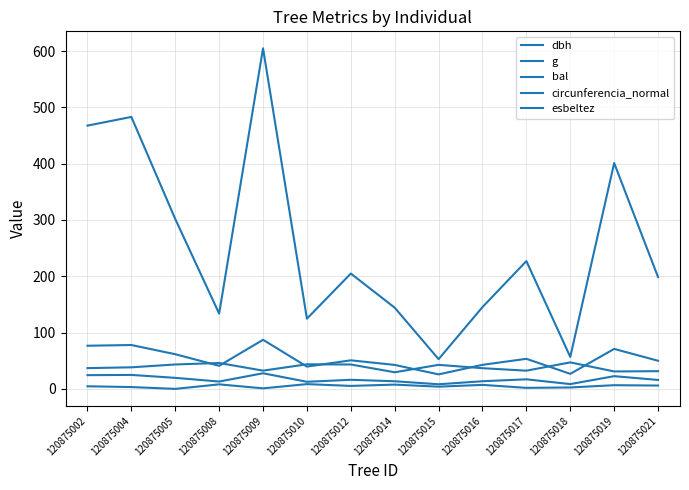

Rank the categories by dbh value from highest to lowest.

120875009, 120875004, 120875002, 120875019, 120875005, 120875017, 120875012, 120875021, 120875016, 120875014, 120875008, 120875010, 120875018, 120875015